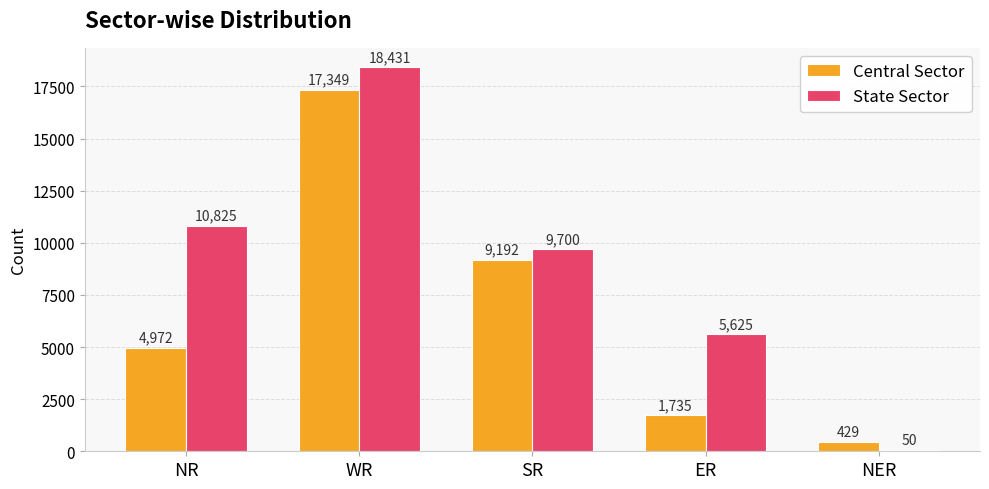

What is the total value across all series at SR?

18892